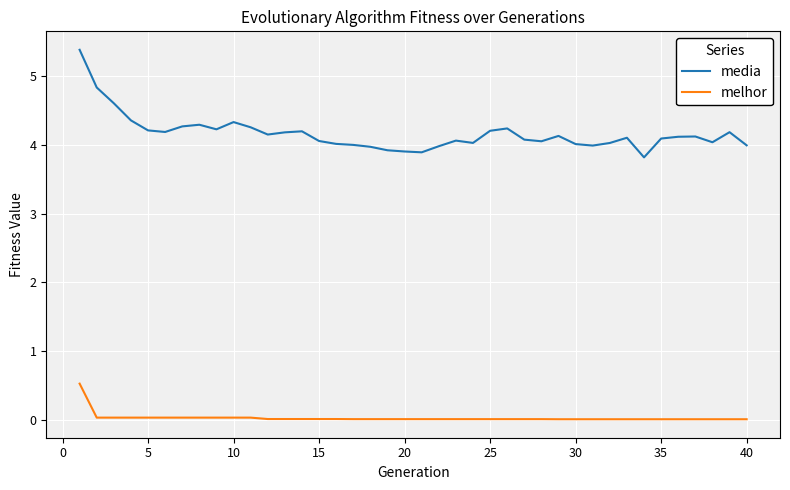

How many categories are shown in the chart?

40